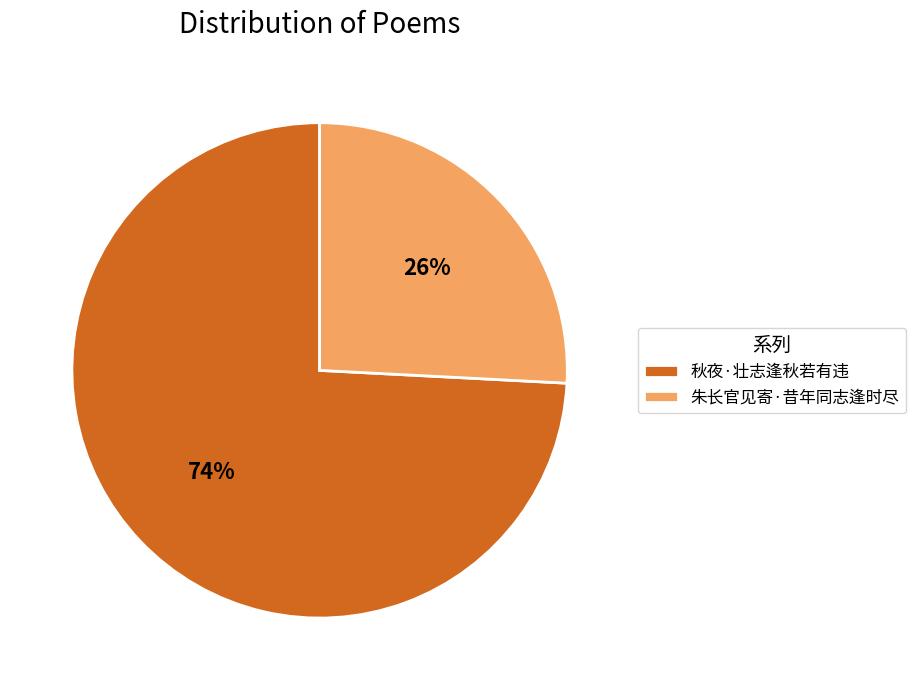

To the nearest percent, what is the difference between the 秋夜·壮志逢秋若有违 and 朱长官见寄·昔年同志逢时尽 slice percentages?

48%